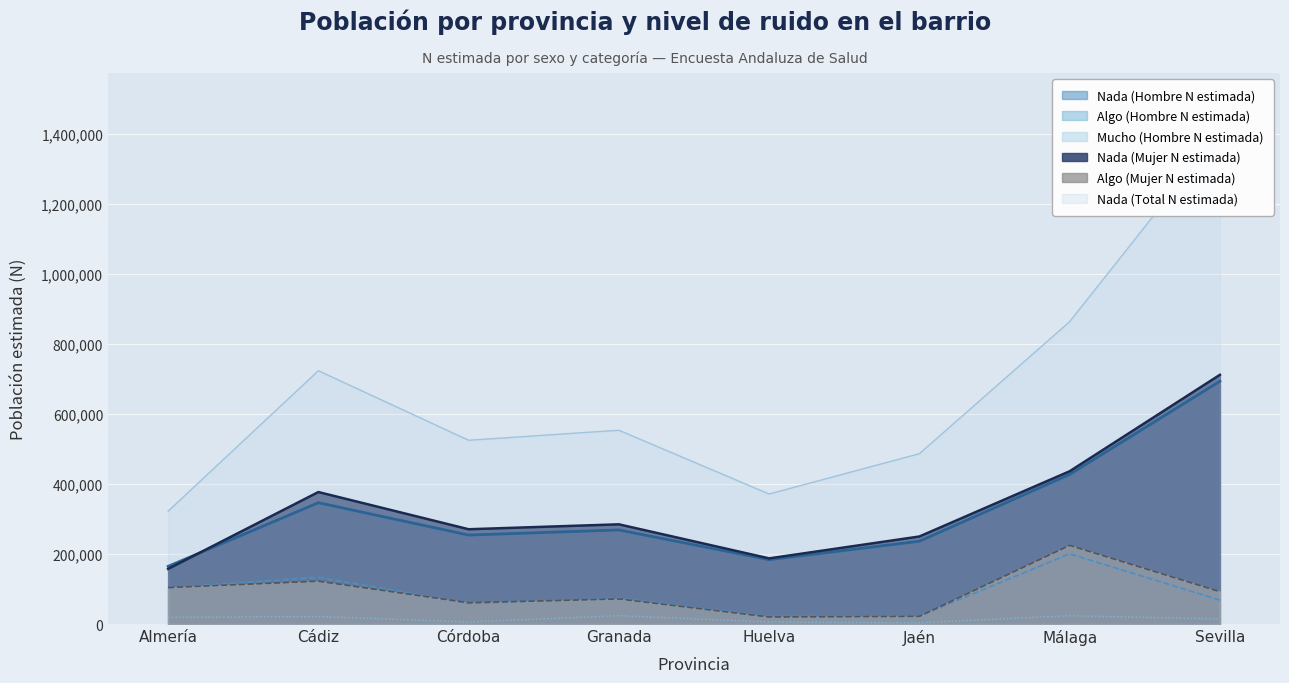

How many interior local valleys does the Mucho (Hombre N estimada) series have?

2